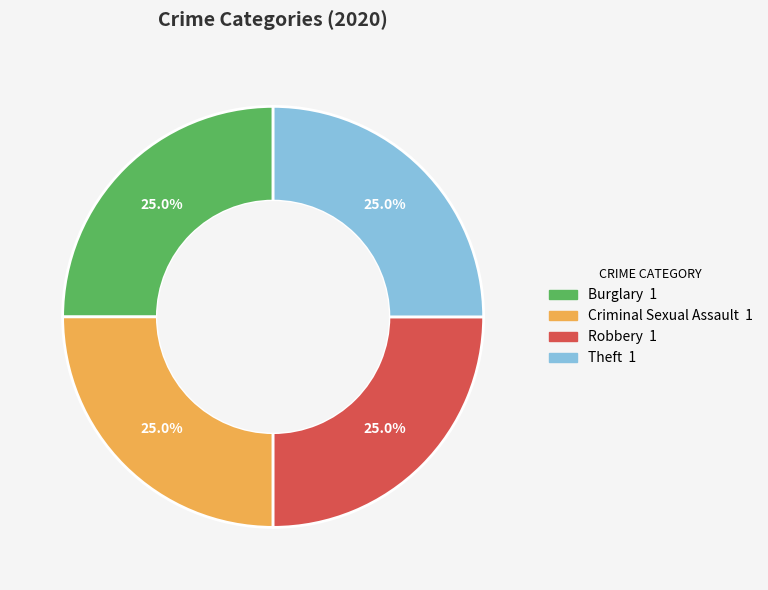

Is there a majority slice in this chart?

No